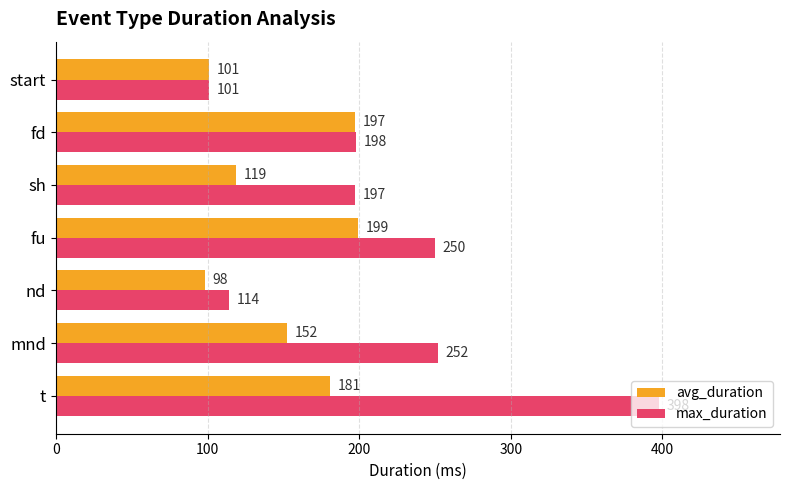

What is the average value of the avg_duration series?

149.6